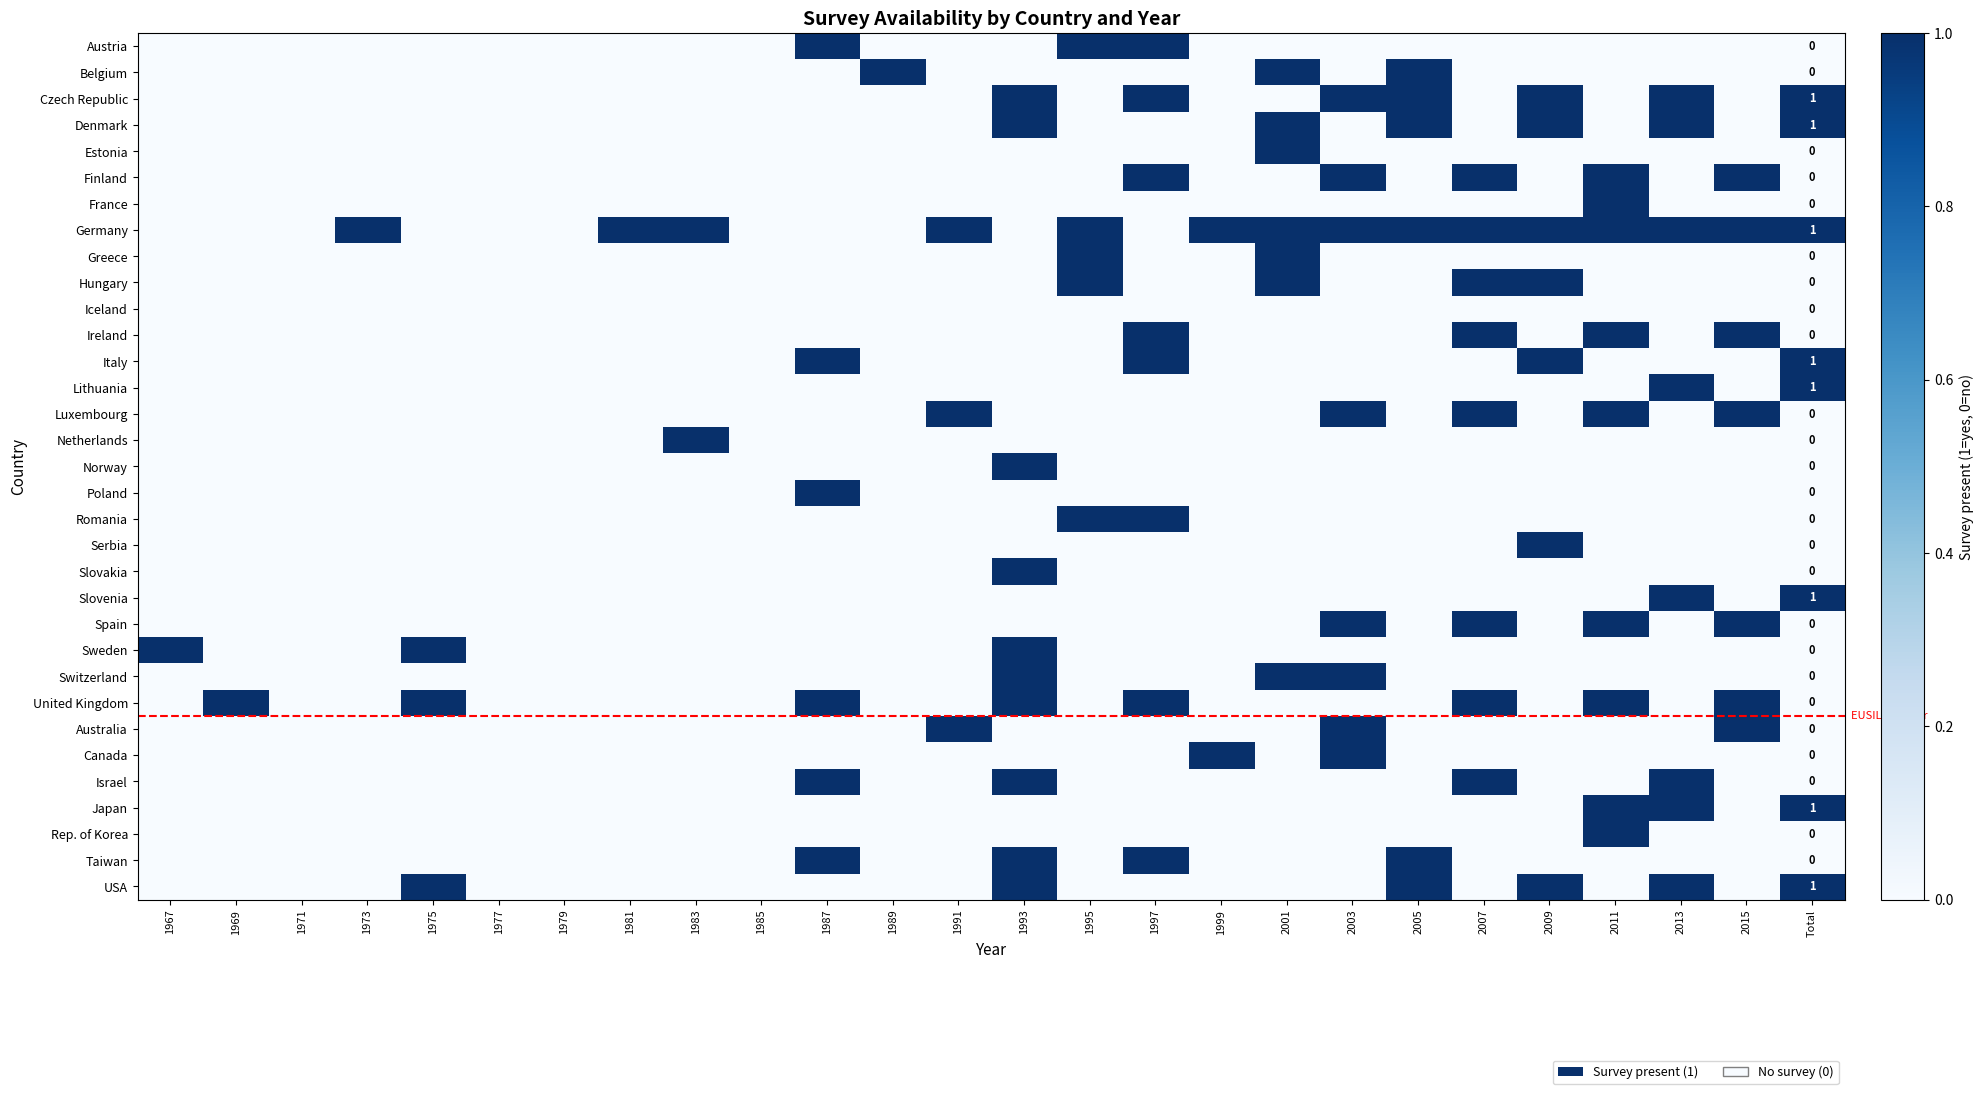

The value of Denmark at 1969 is 0. True or false?

True